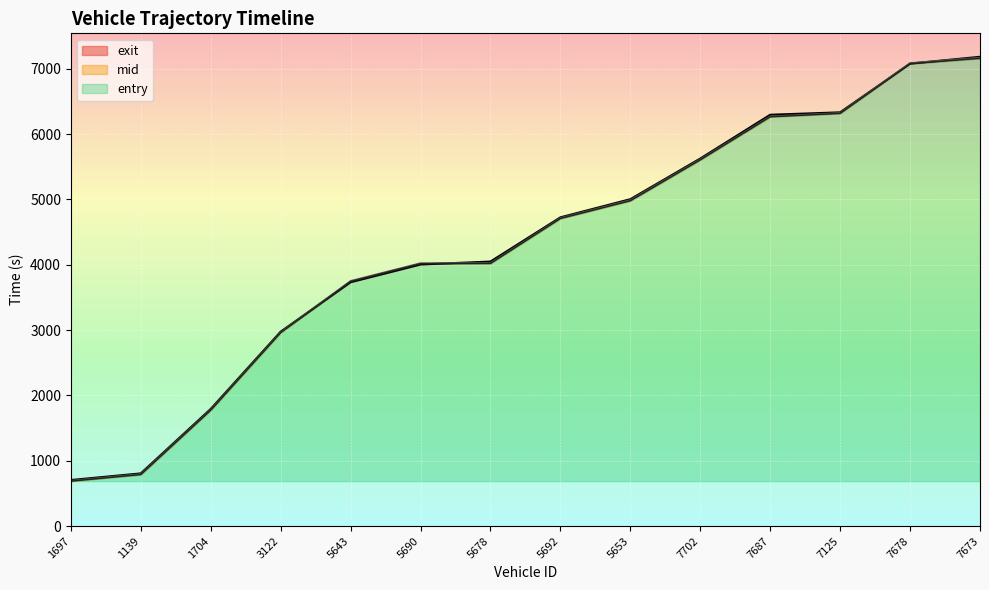

True or false: exit has more than 0 interior local peaks.

False